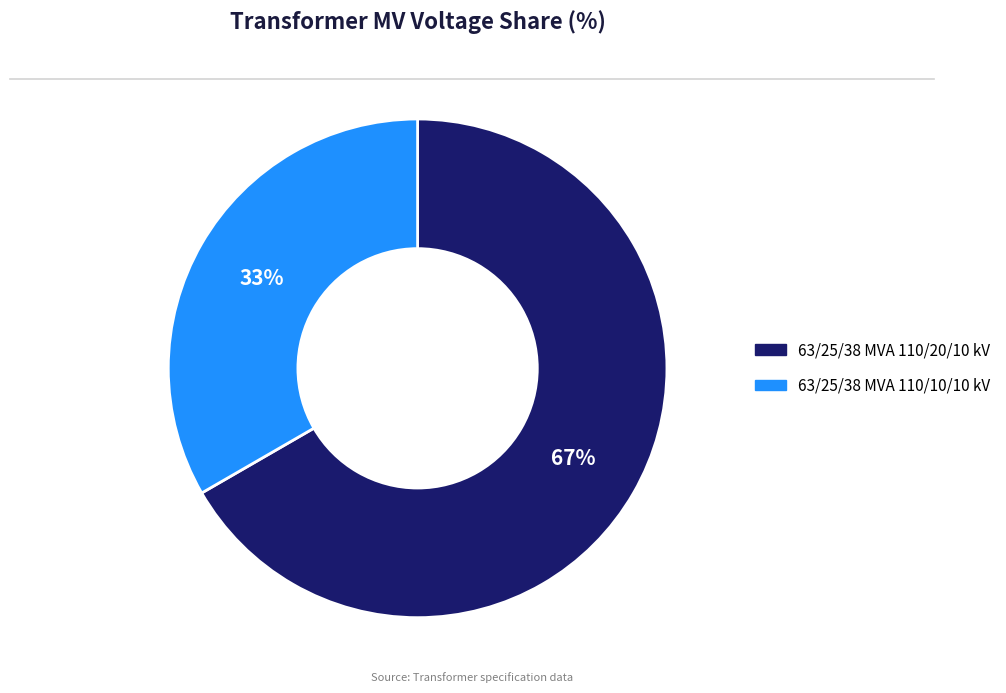

Rank the categories by value from lowest to highest.

63/25/38 MVA 110/10/10 kV, 63/25/38 MVA 110/20/10 kV